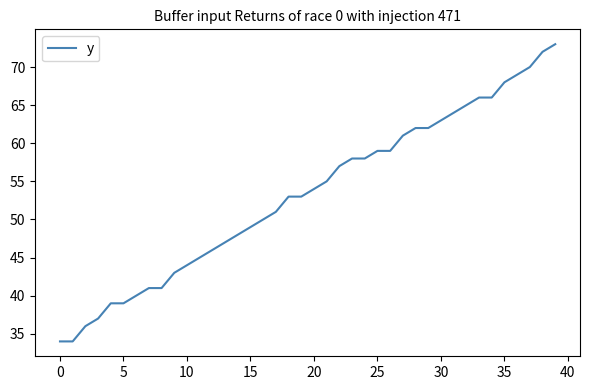

What is the average value?

53